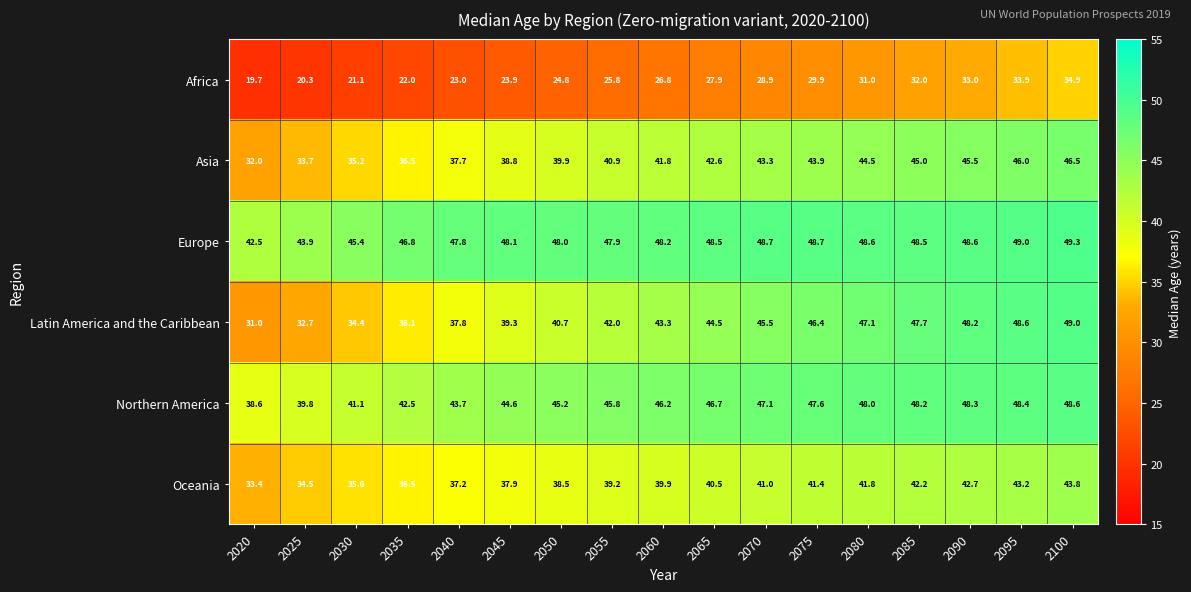

What is the sum of the Europe values at 2020 and 2045?

90.6